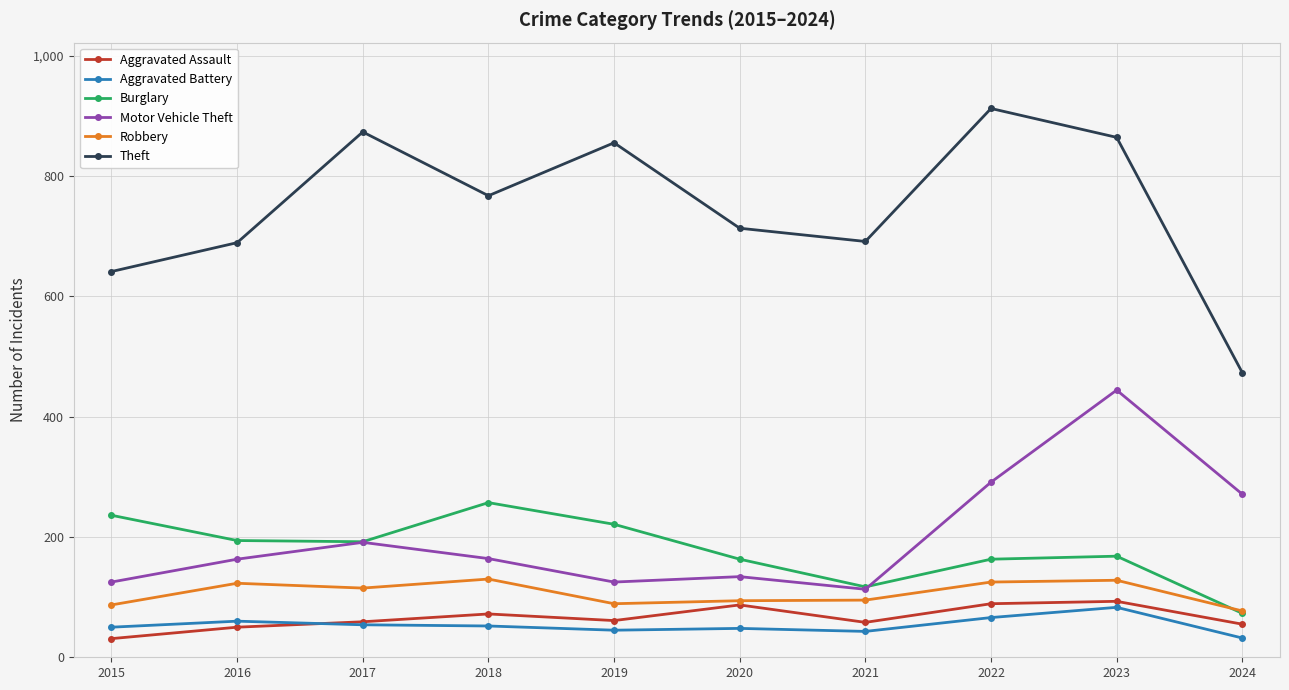

At which label does Aggravated Assault first exceed 61?

2018